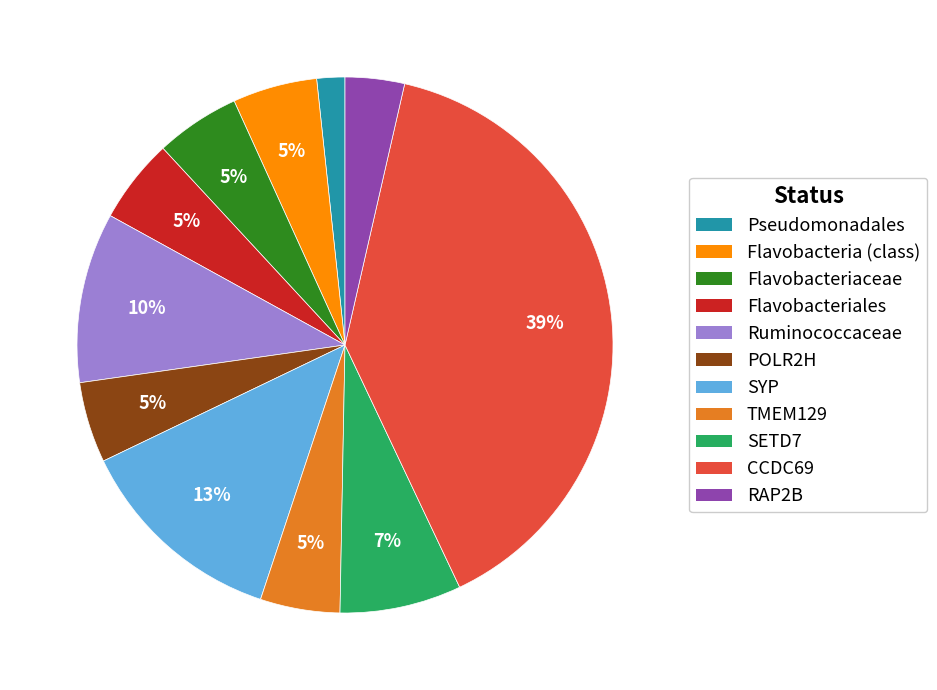

Is it true that SYP is 27% of the pie?

False